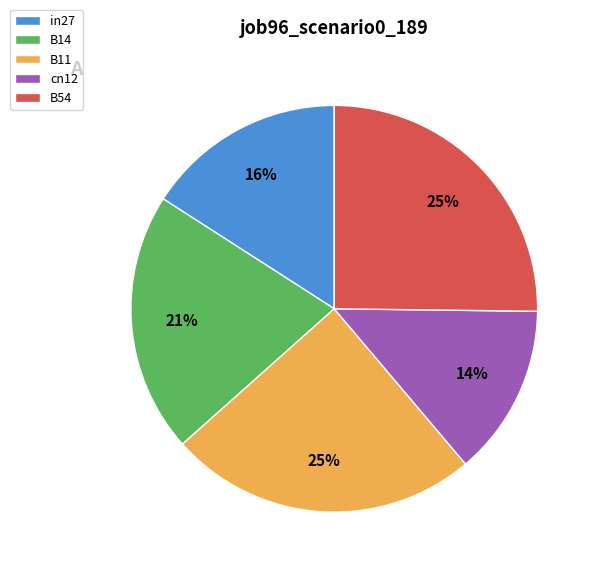

Count the number of slices in the pie.

5